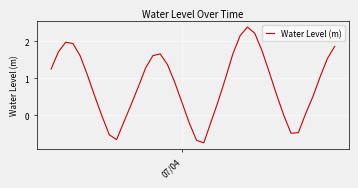

How many lines are shown in the chart?

1